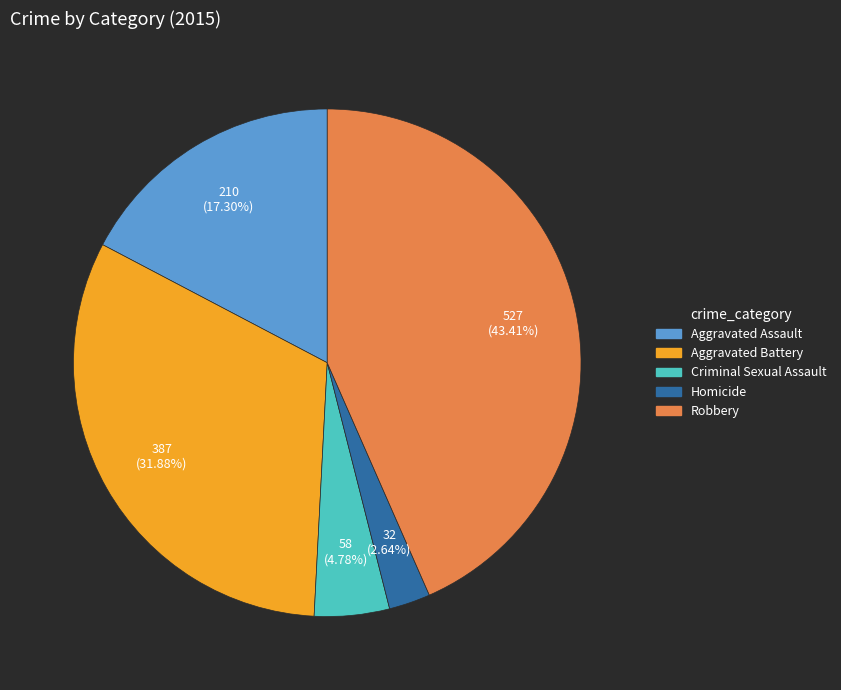

Approximately how many times larger is the value at Aggravated Battery compared to Homicide?

12.1